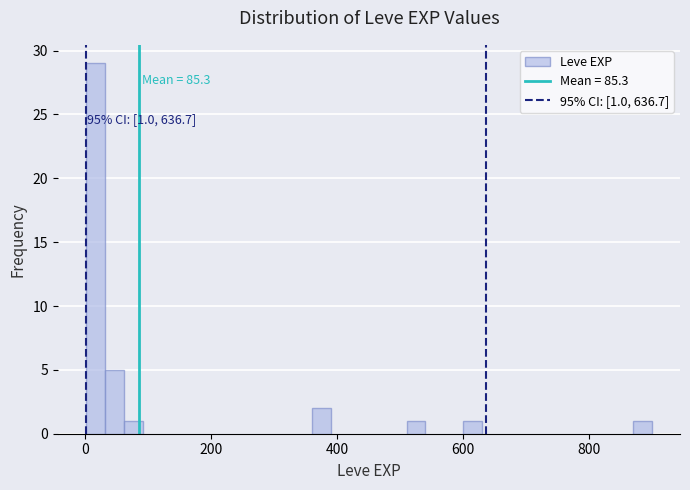

Around what value on the x-axis is the tallest bar? Give the approximate position of its centre, as read against the axis.

20